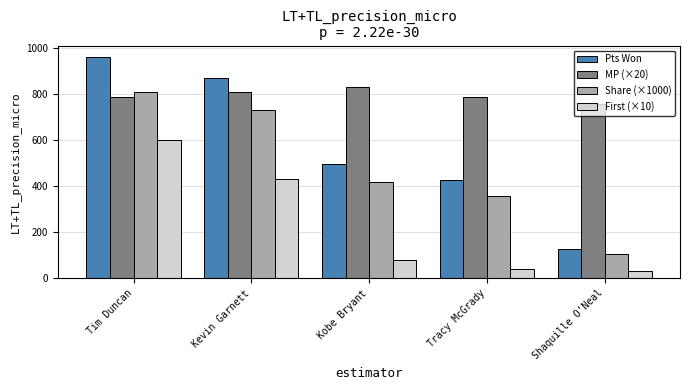

What is the average value of the MP (×20) series?

794